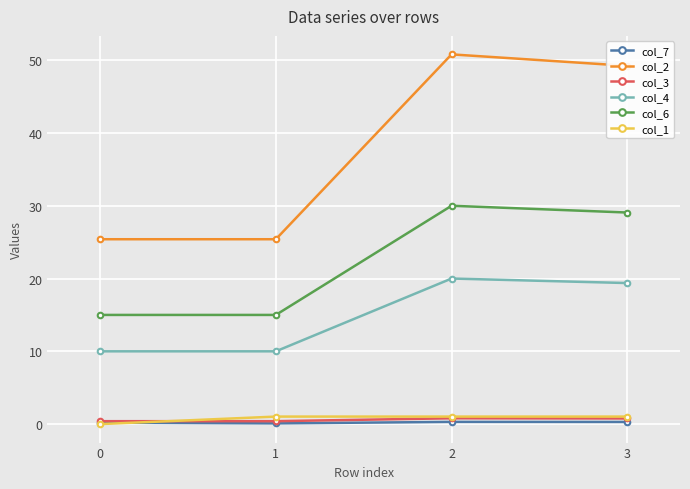

True or false: col_2 and col_1 intersect in this chart.

False